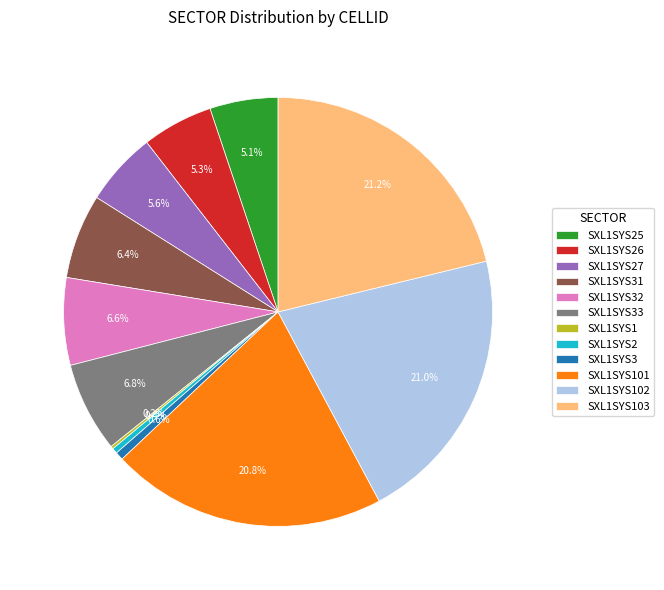

The SXL1SYS27 slice represents 6% of the pie. True or false?

True